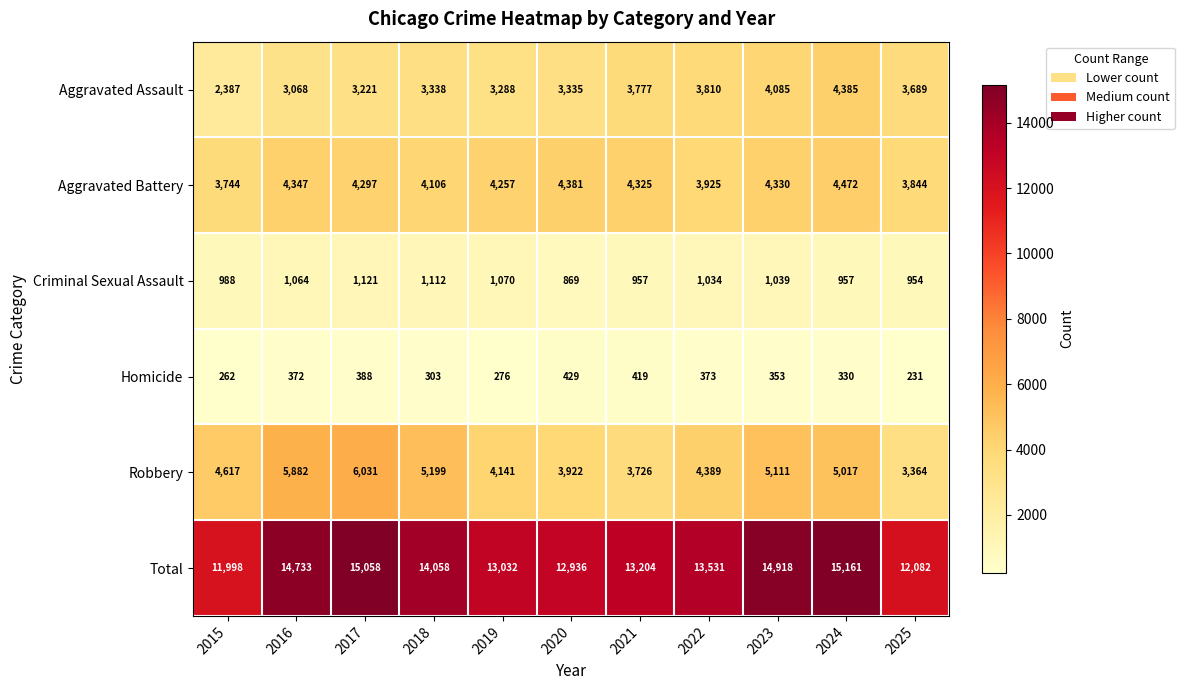

Which category has the highest value across all series?

2024